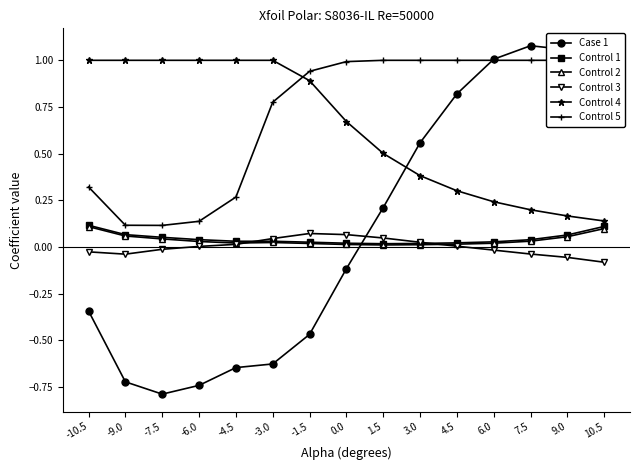

What is the difference between the maximum and minimum values in the Control 1 series?

0.1